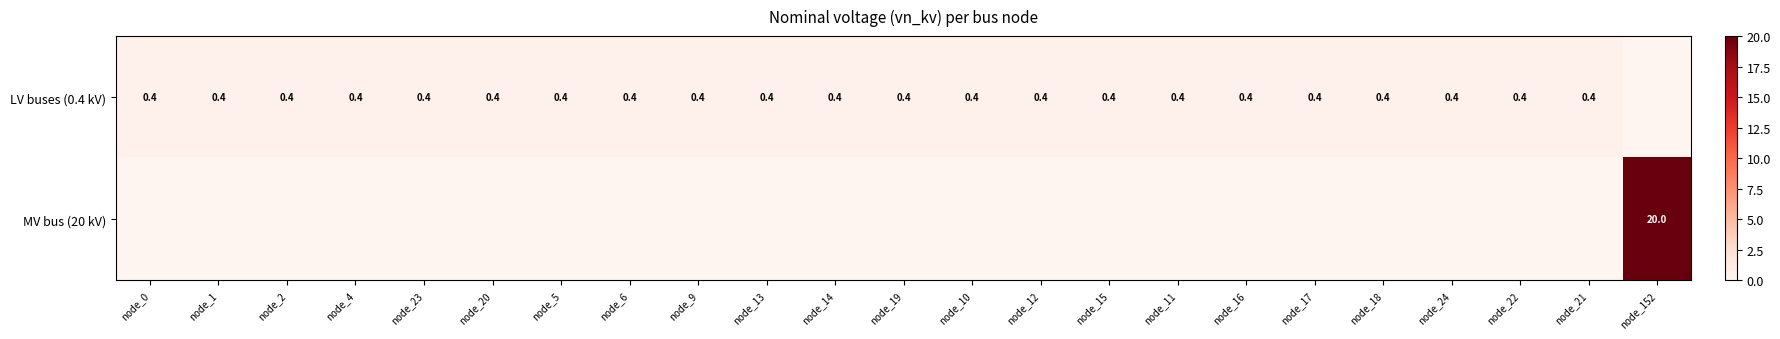

What is the sum of the LV buses (0.4 kV) values at node_12 and node_23?

0.8